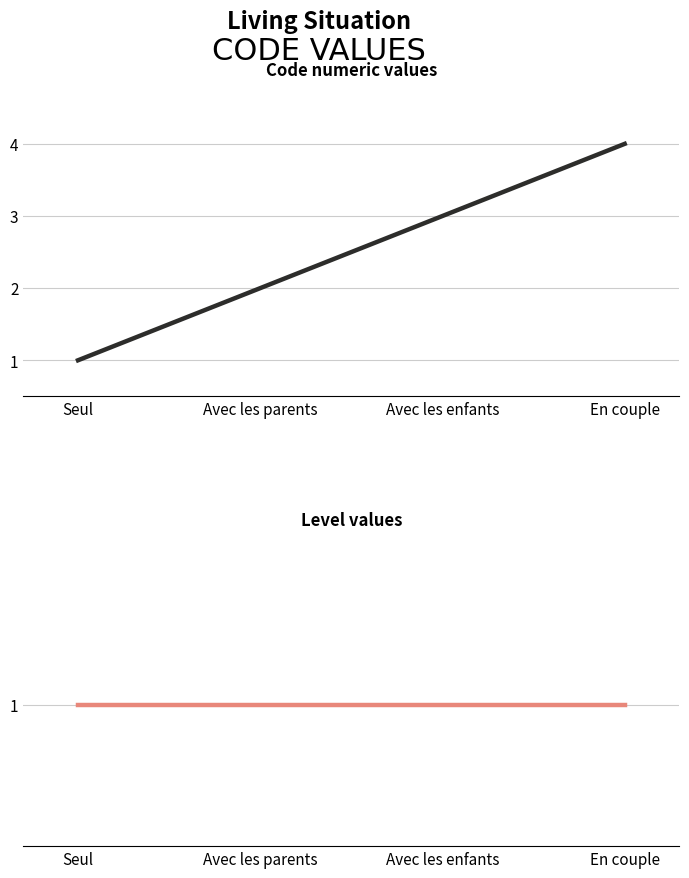

True or false: Level has a value of 1 at En couple.

True